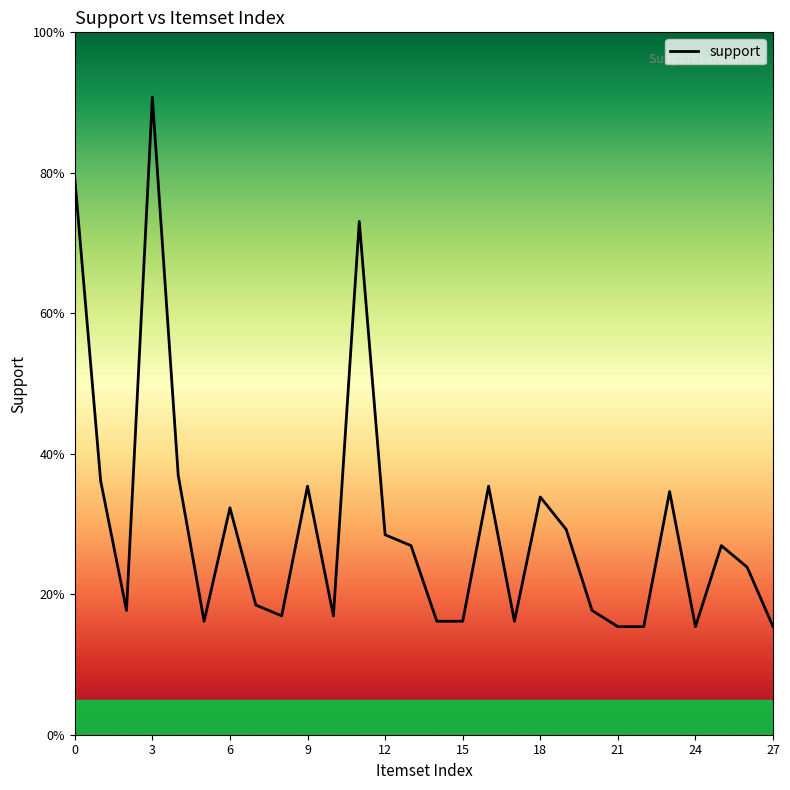

Does the chart have visible grid lines?

No